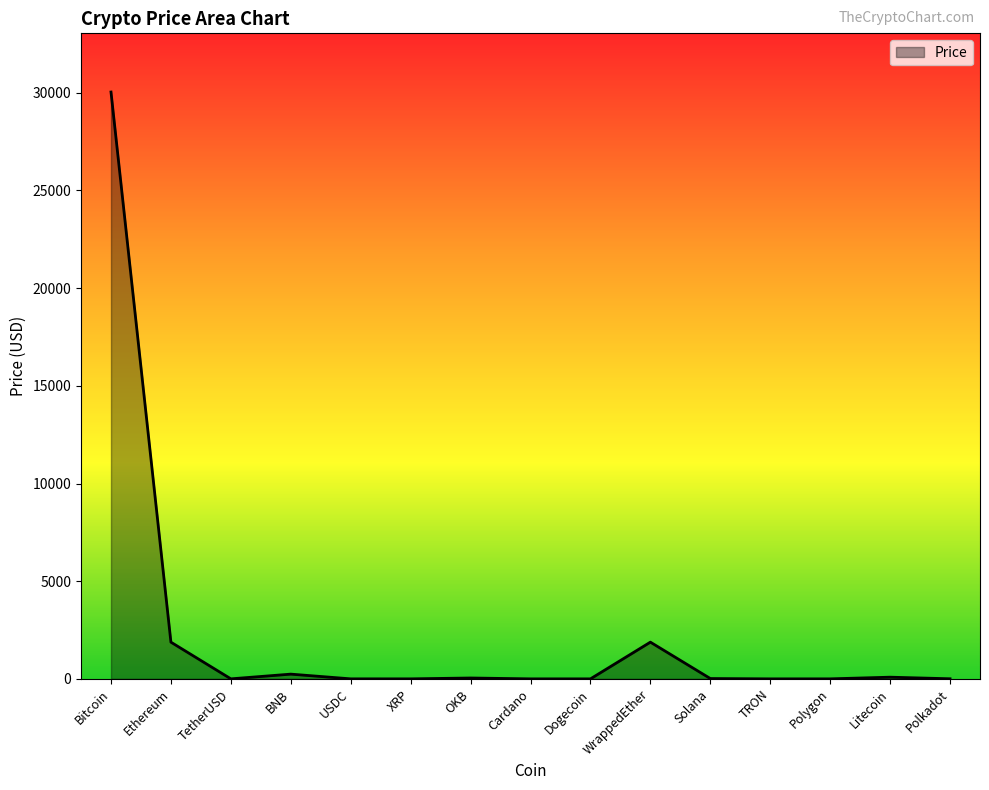

What is the average value?

2279.6